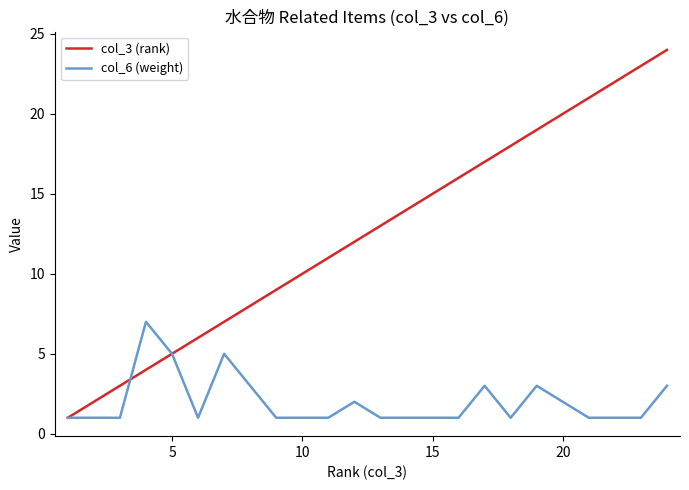

Rank the series by their maximum value, from highest to lowest.

col_3 (rank), col_6 (weight)